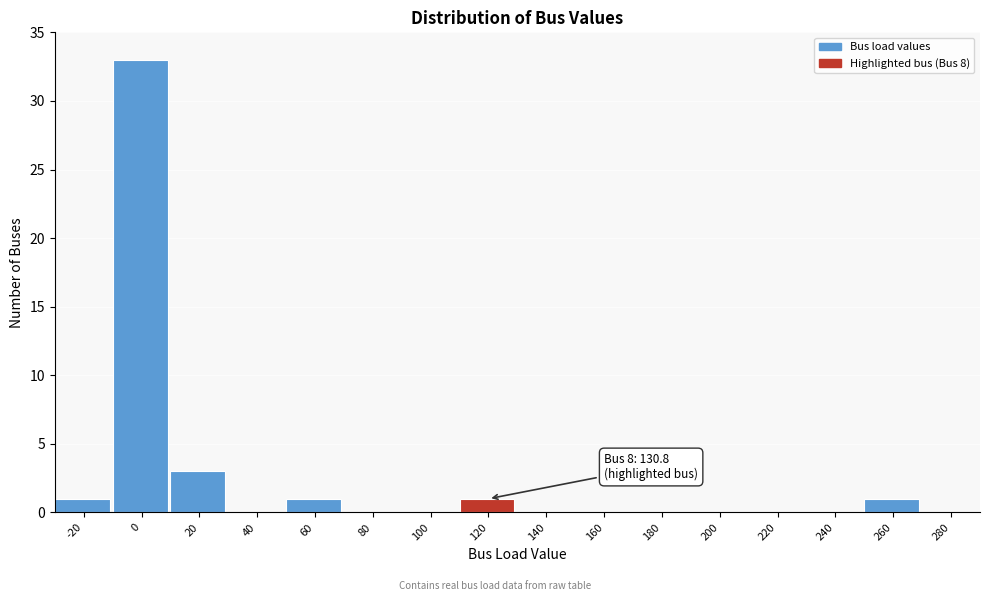

Reading right to left, extract all data points from this chart.

280=0	260=1	240=0	220=0	200=0	180=0	160=0	140=0	120=1	100=0	80=0	60=1	40=0	20=3	0=33	-20=1